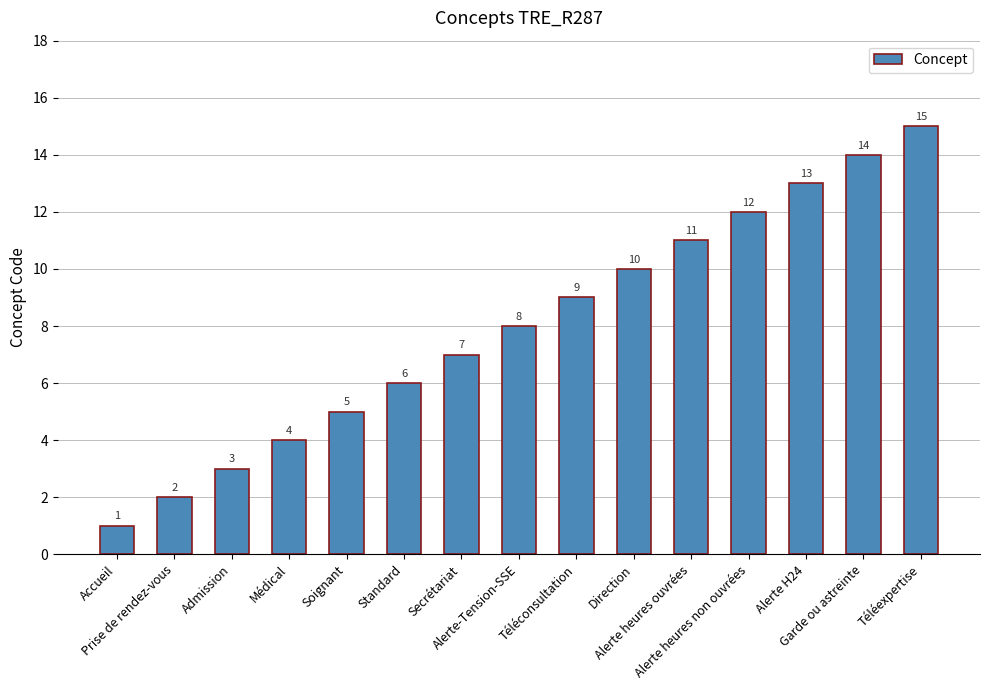

Reading left to right, what are all the values shown in this chart?

1	2	3	4	5	6	7	8	9	10	11	12	13	14	15